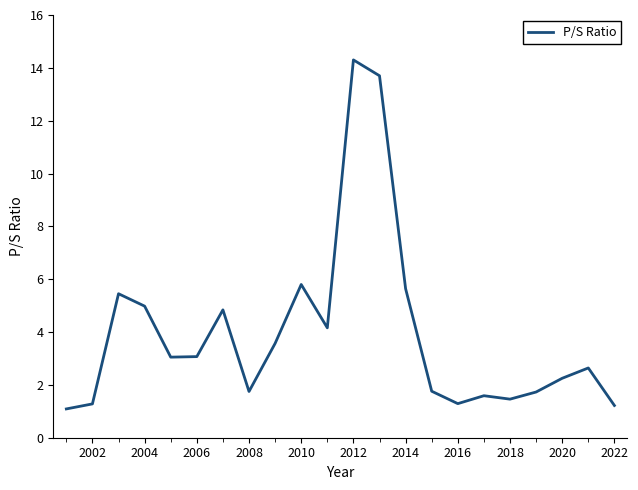

What is the minimum value shown in the chart?

1.1